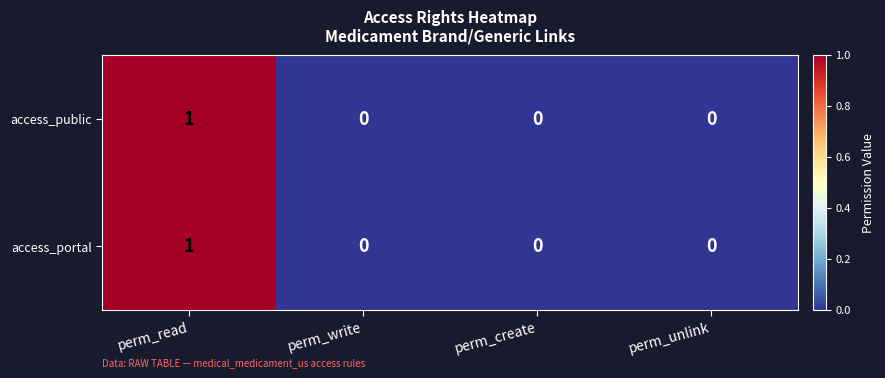

True or false: access_public has a value of 0 at perm_create.

True